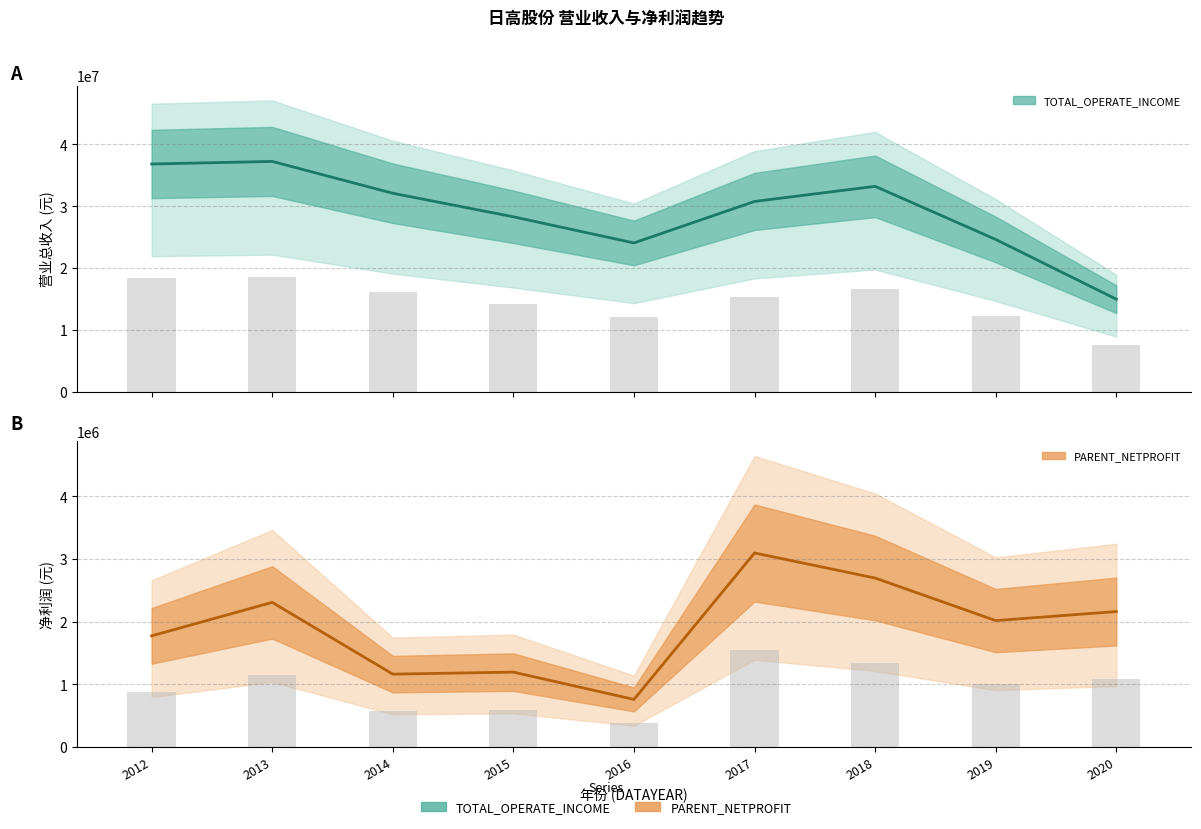

How many values in the PARENT_NETPROFIT series exceed 2017951?

5